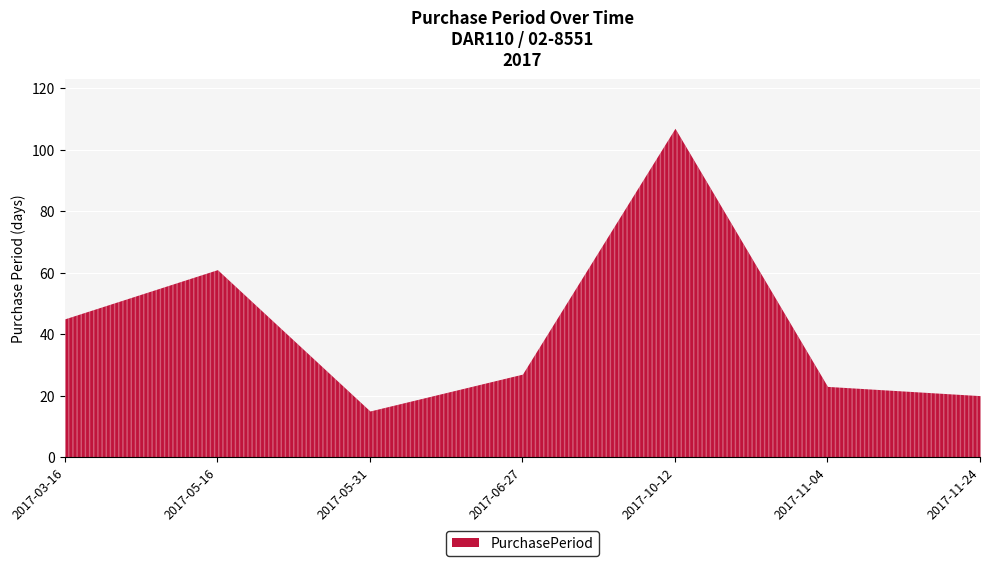

What is the label of the 6th point from the right?

2017-05-16